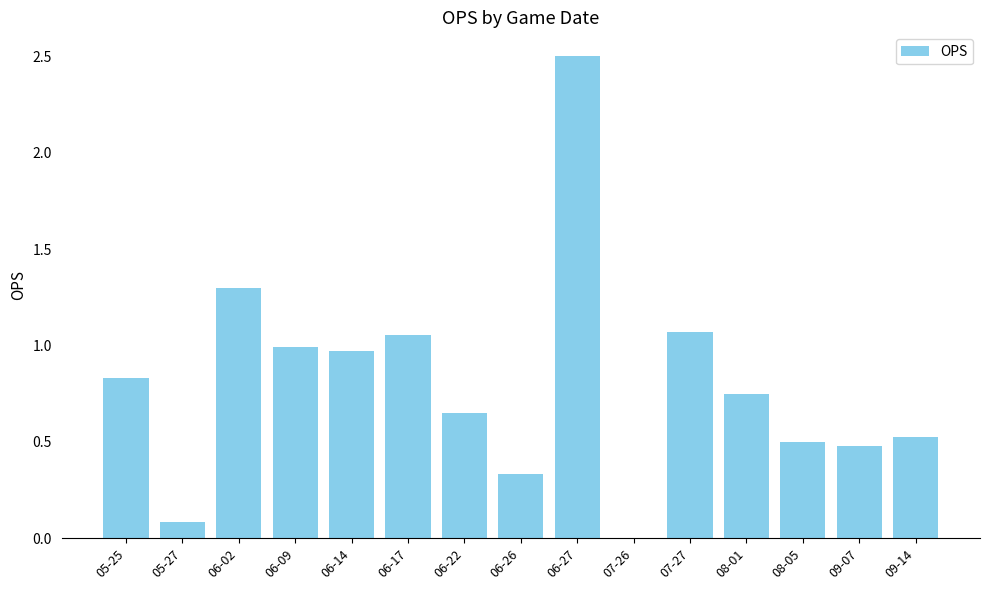

The chart shows a value of 1.5 at 07-27. True or false?

False